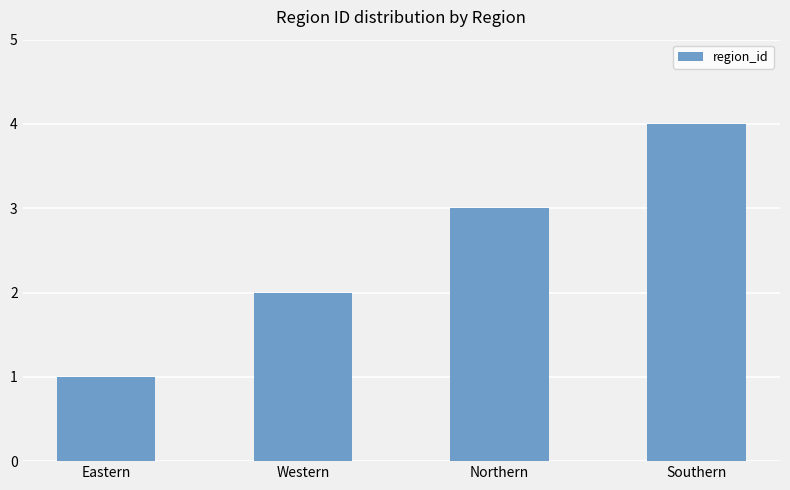

At which label is the value closest to 2?

Western